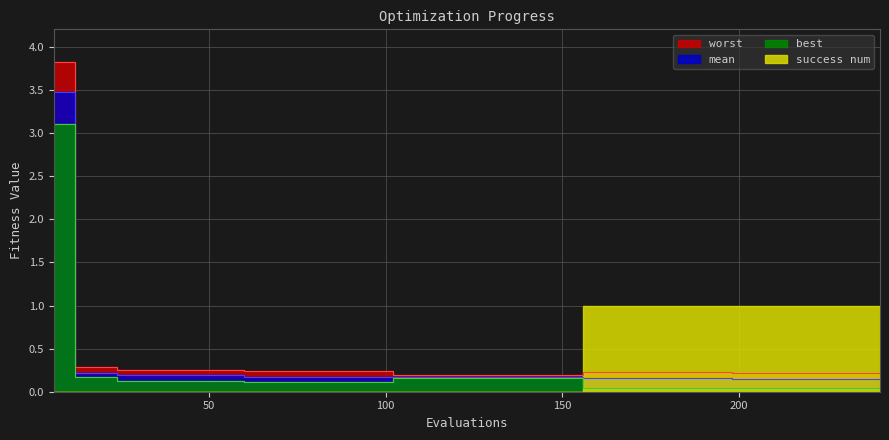

Which series changed the most between 168 and 216?

worst